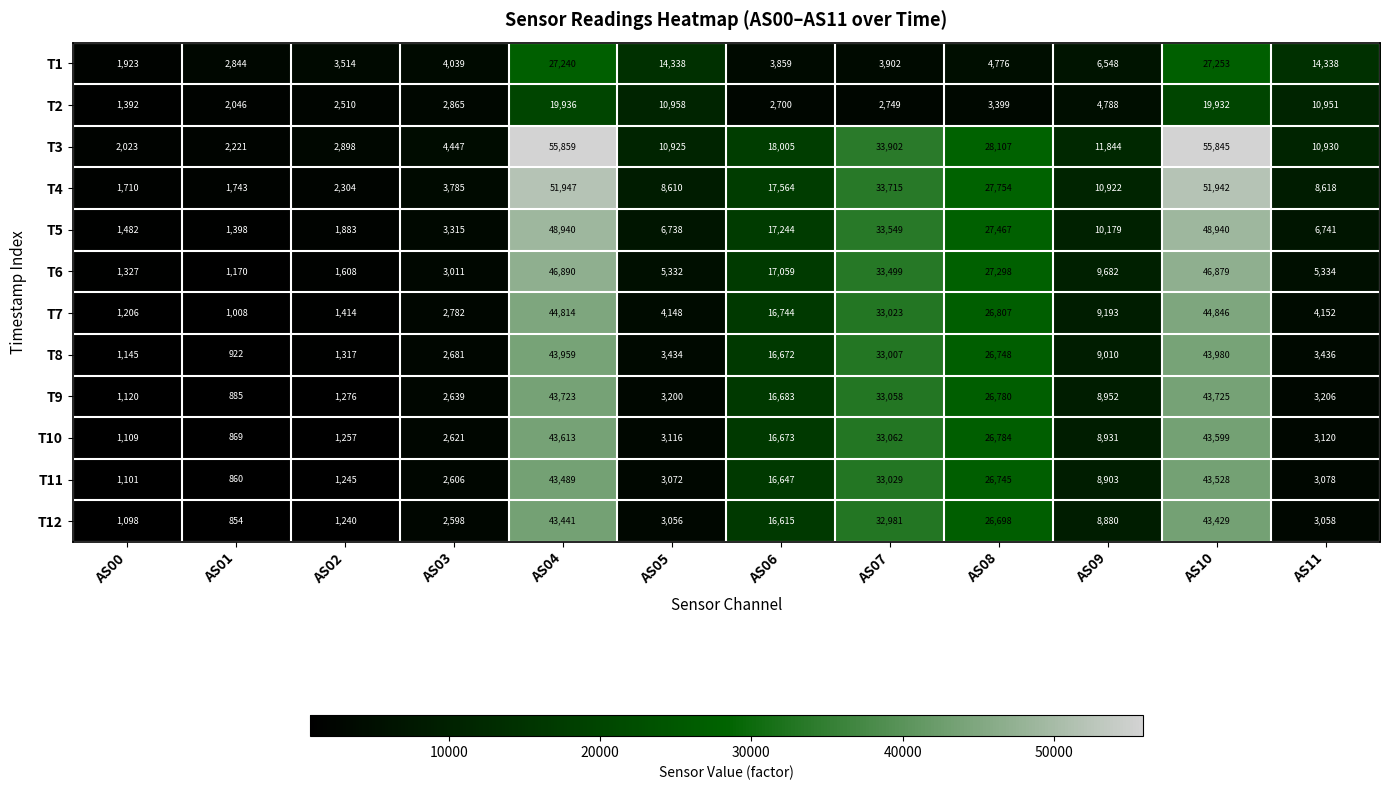

List the labels in order of T10 value, largest first.

AS04, AS10, AS07, AS08, AS06, AS09, AS11, AS05, AS03, AS02, AS00, AS01